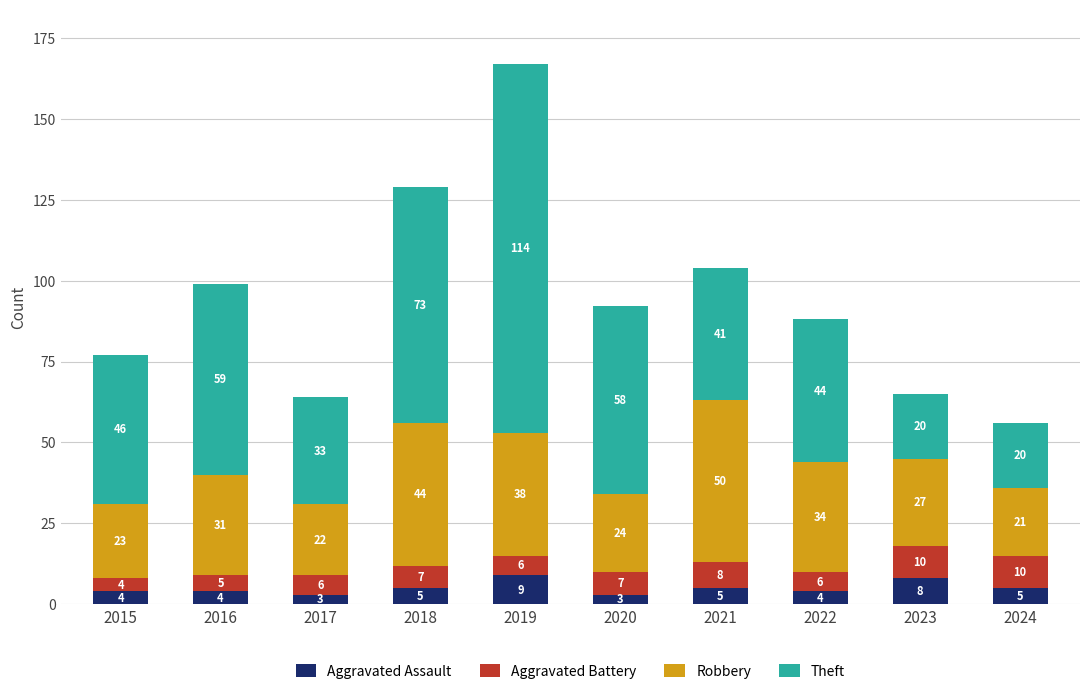

Reading right to left, what are the values for Aggravated Assault?

2024=5	2023=8	2022=4	2021=5	2020=3	2019=9	2018=5	2017=3	2016=4	2015=4